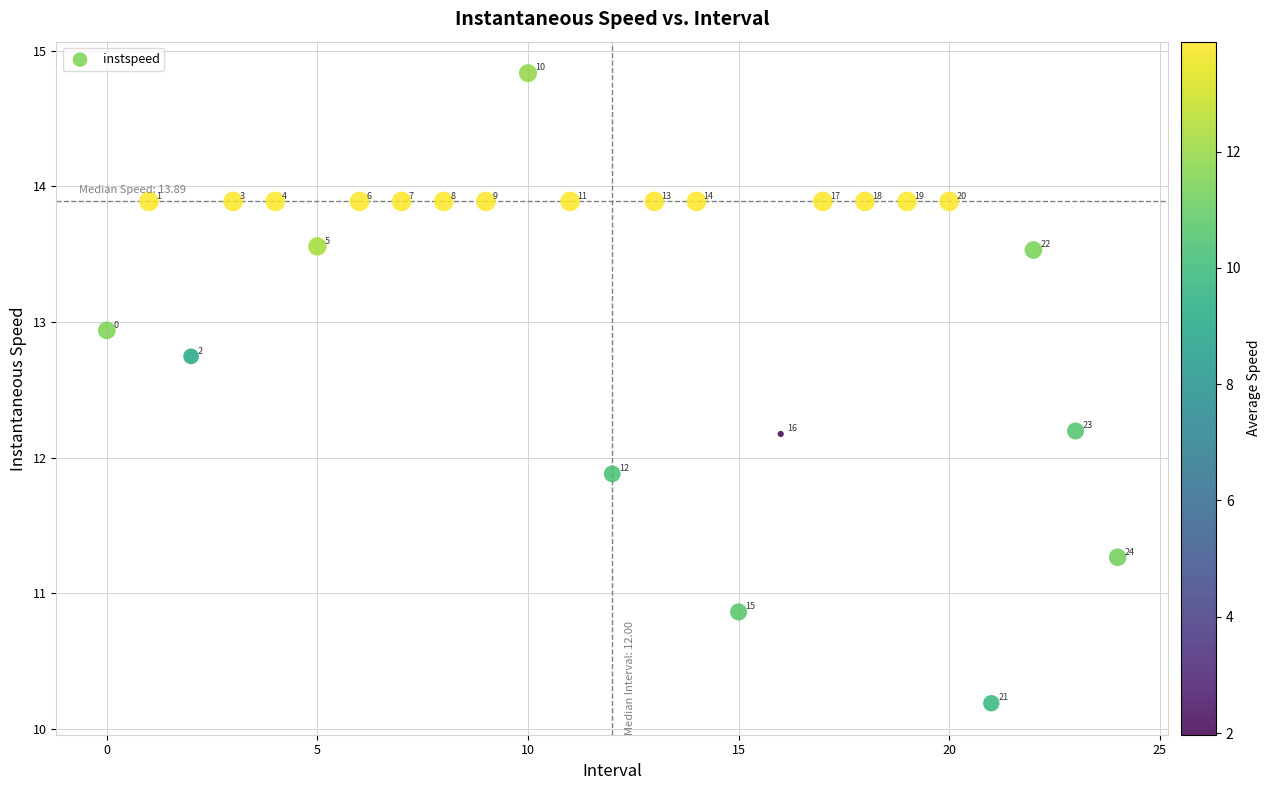

What is the range of Y values (max minus min)?

4.6